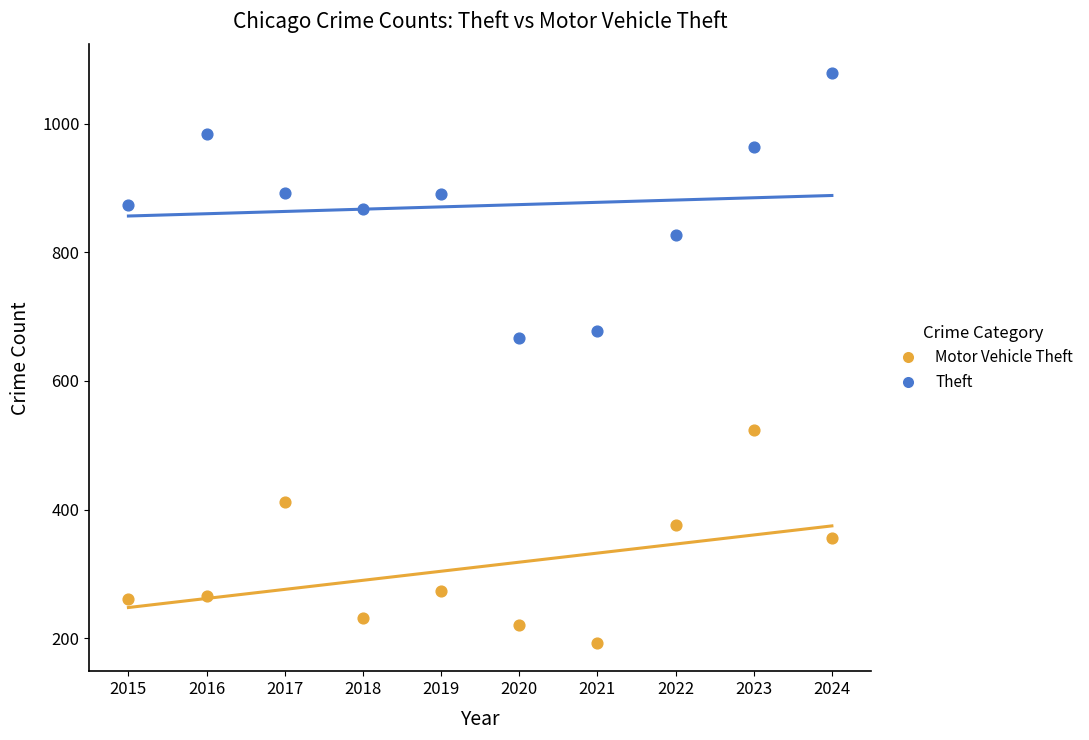

Which series has the widest spread of Y values?

Theft